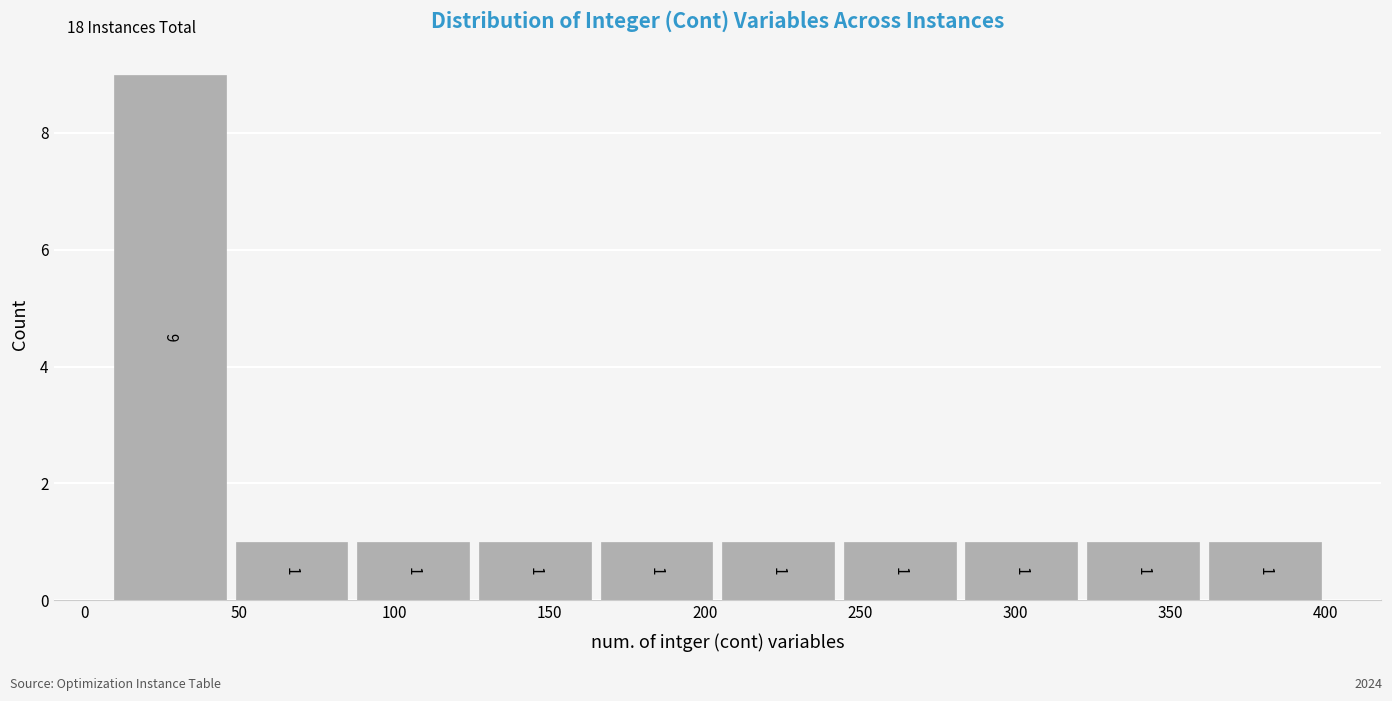

Reading left to right, list every bar in this chart as the range it spans on the x-axis followed by its height. The bar edges are not printed on the chart, so give them approximately, as read against the axis.

10 to 45: 9
45 to 85: 1
85 to 125: 1
125 to 165: 1
165 to 205: 1
205 to 245: 1
245 to 280: 1
280 to 320: 1
320 to 360: 1
360 to 400: 1